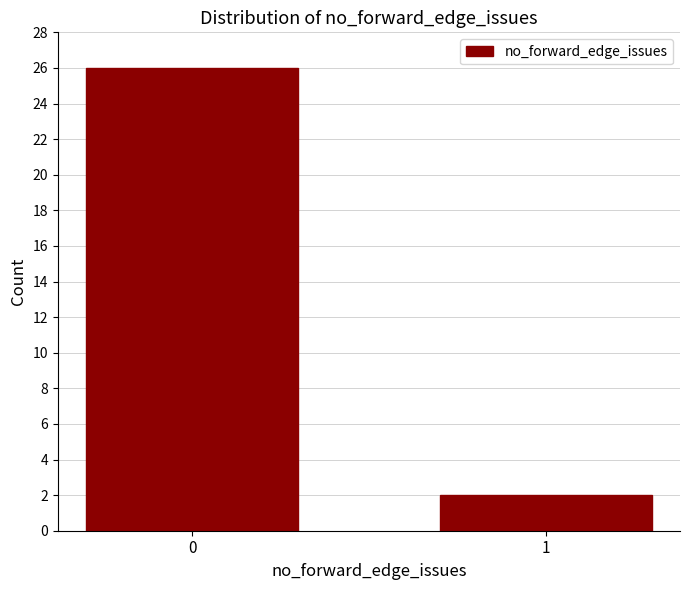

Reading left to right, what are all the values shown in this chart?

26	2